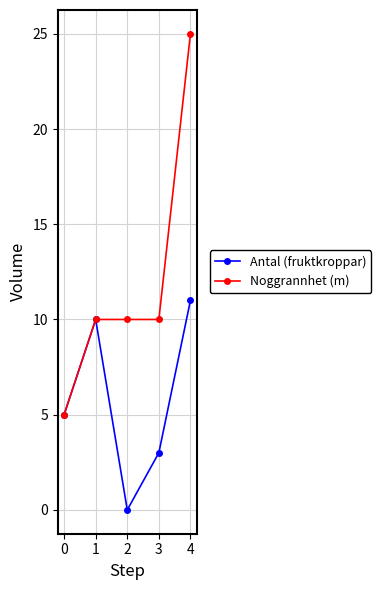

What is the maximum value shown in the chart?

25